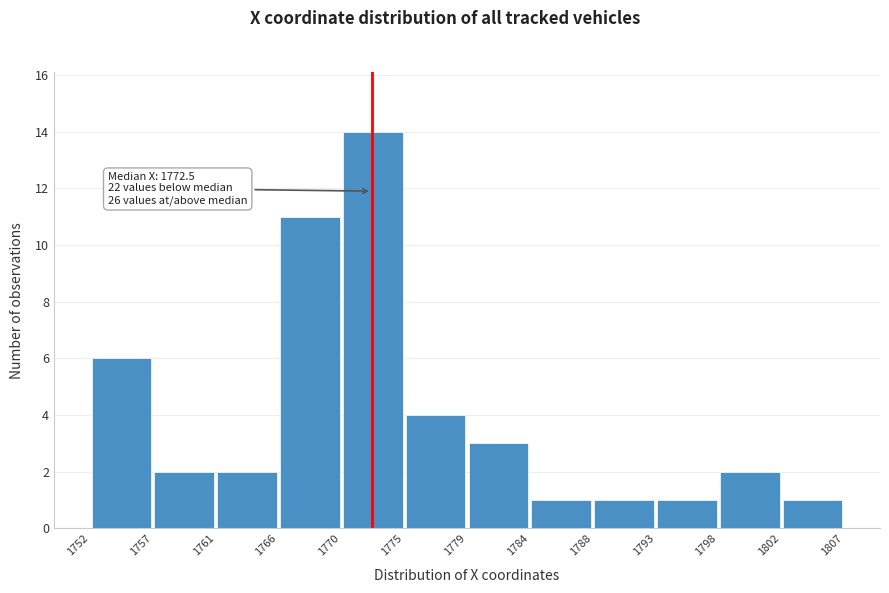

Which range on the x-axis has the tallest bar?

1770 to 1775